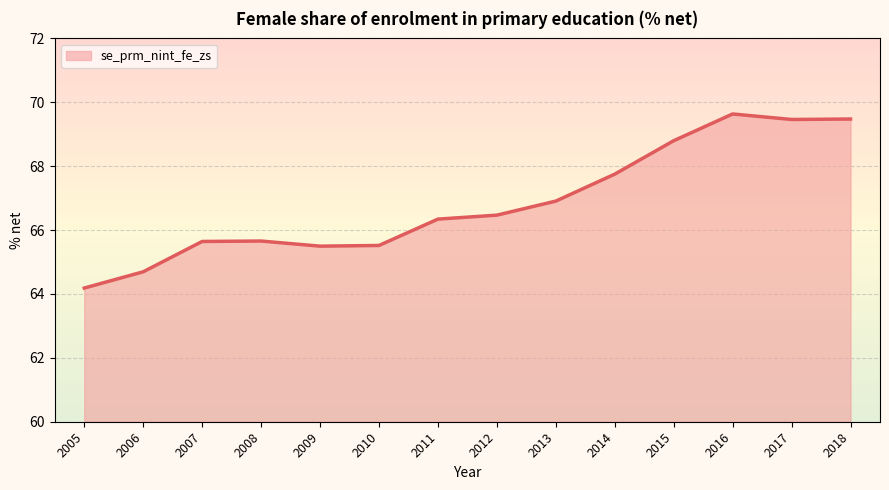

Which has a higher value, 2016 or 2012?

2016